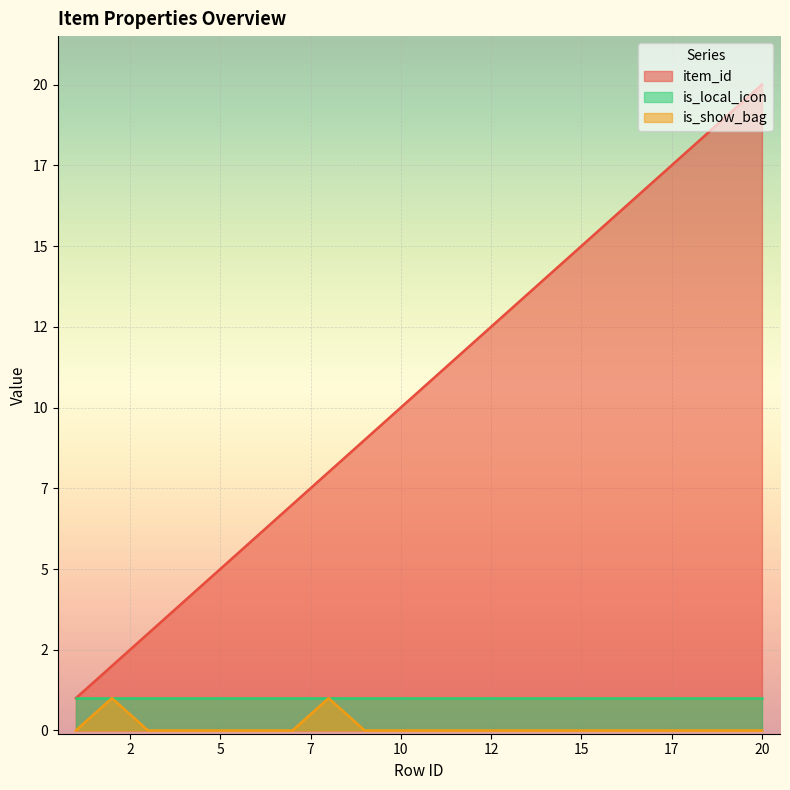

Is it true that is_show_bag equals 0 at 4?

True